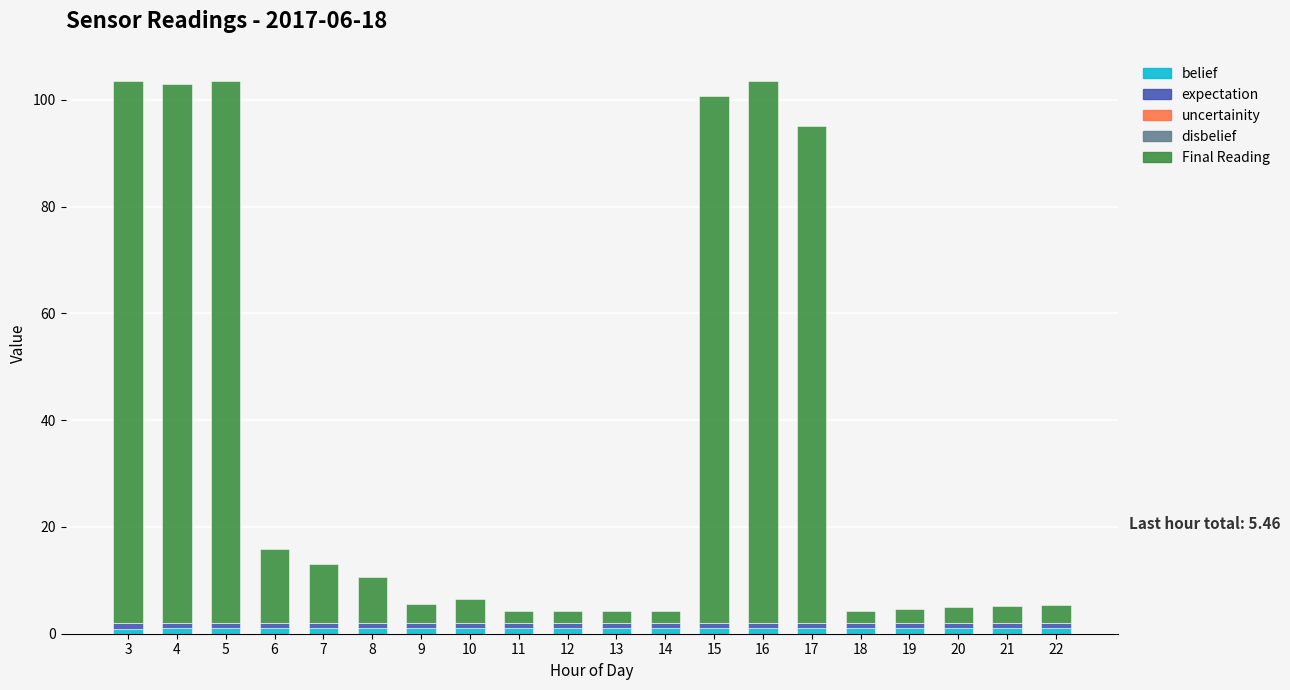

Does the chart contain stacked bars?

Yes